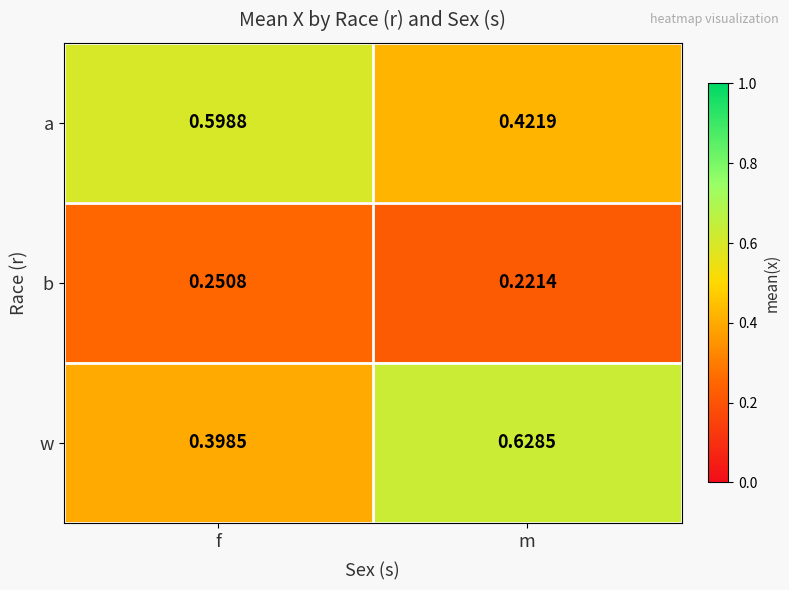

Which series changed the most between f and m?

w